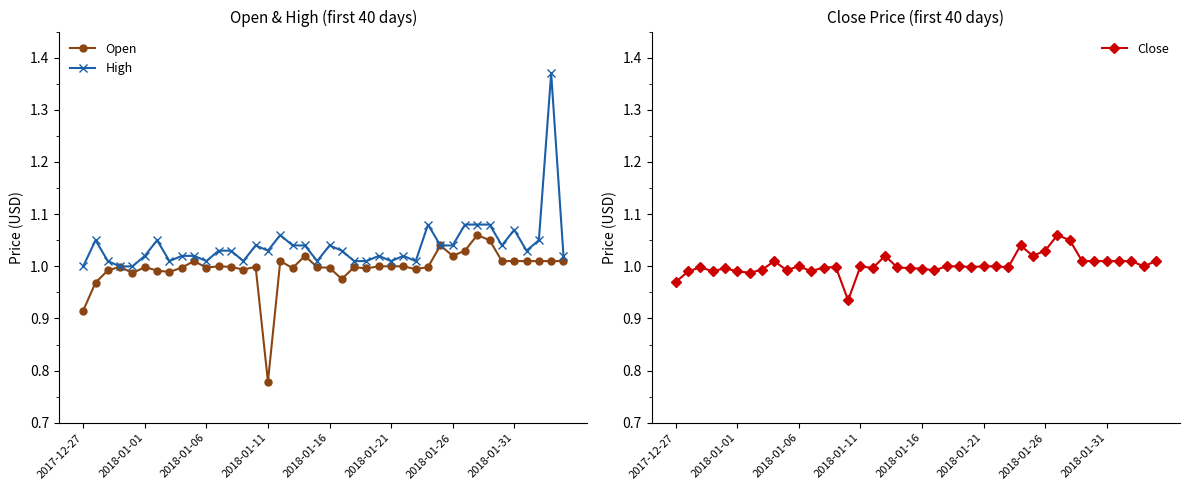

The Close series shows 1.6 at 2017-12-27. True or false?

False